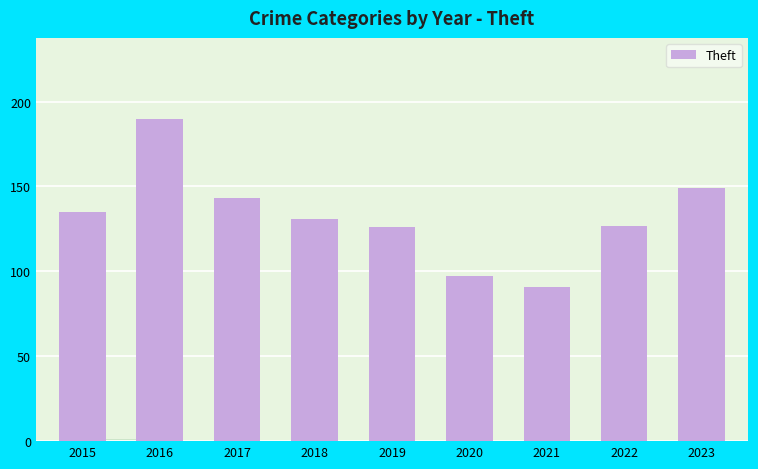

What is the greatest value displayed?

190